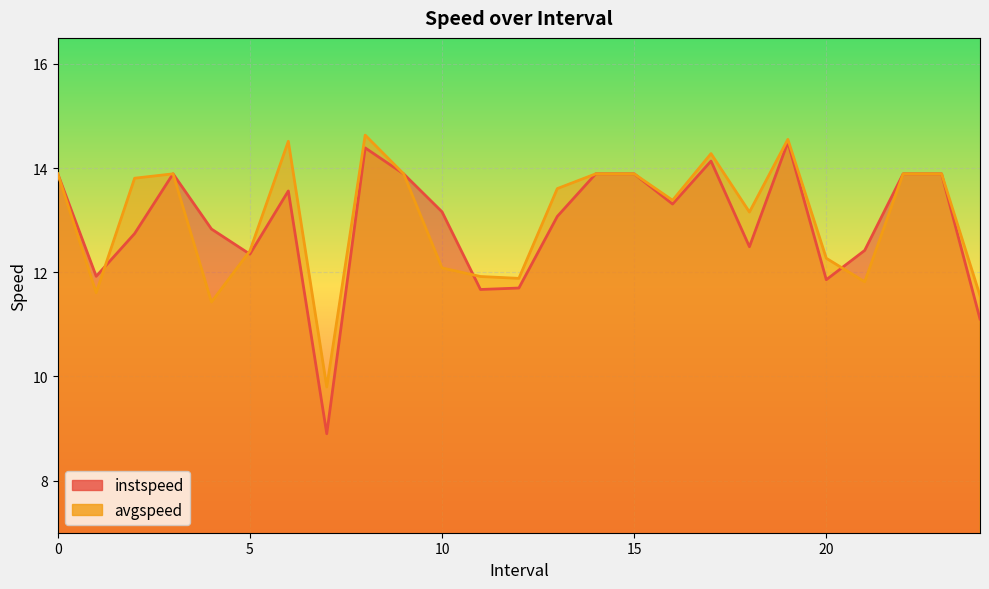

List the series in order of their overall mean, highest first.

avgspeed, instspeed